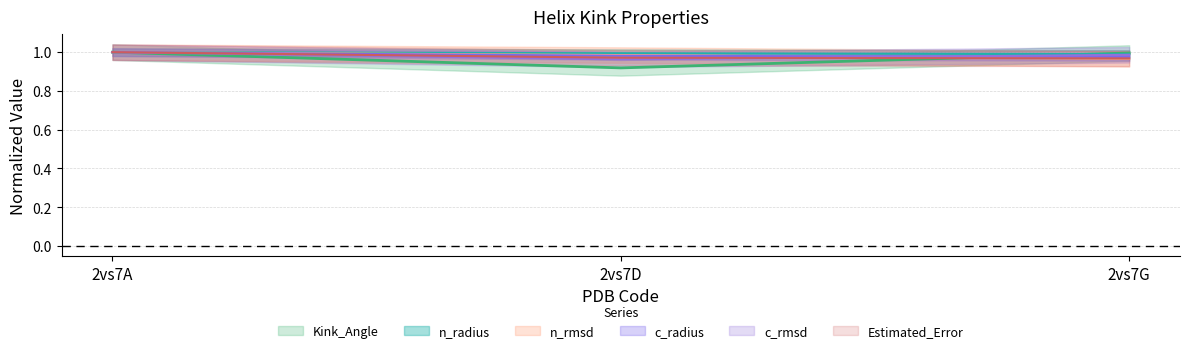

At how many categories does at least one series exceed 0?

3